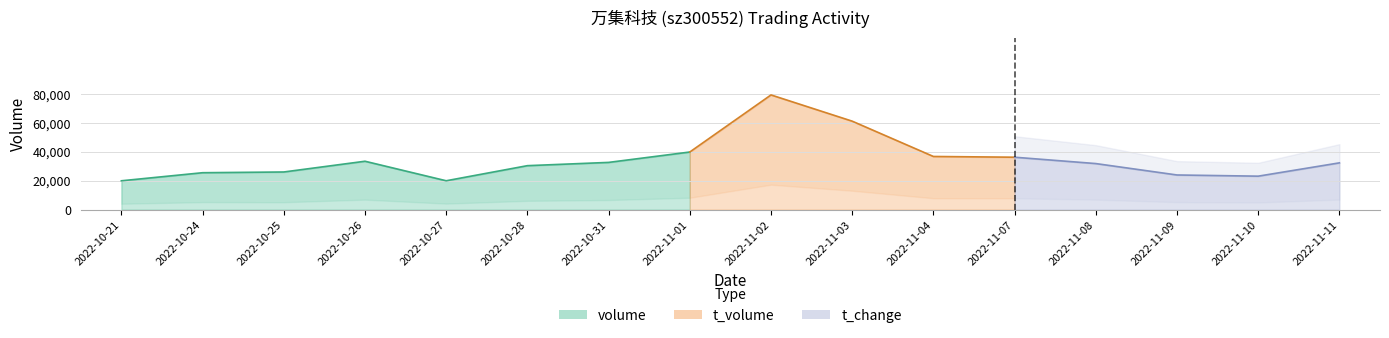

At which category does the chart reach its peak across all series?

2022-11-02